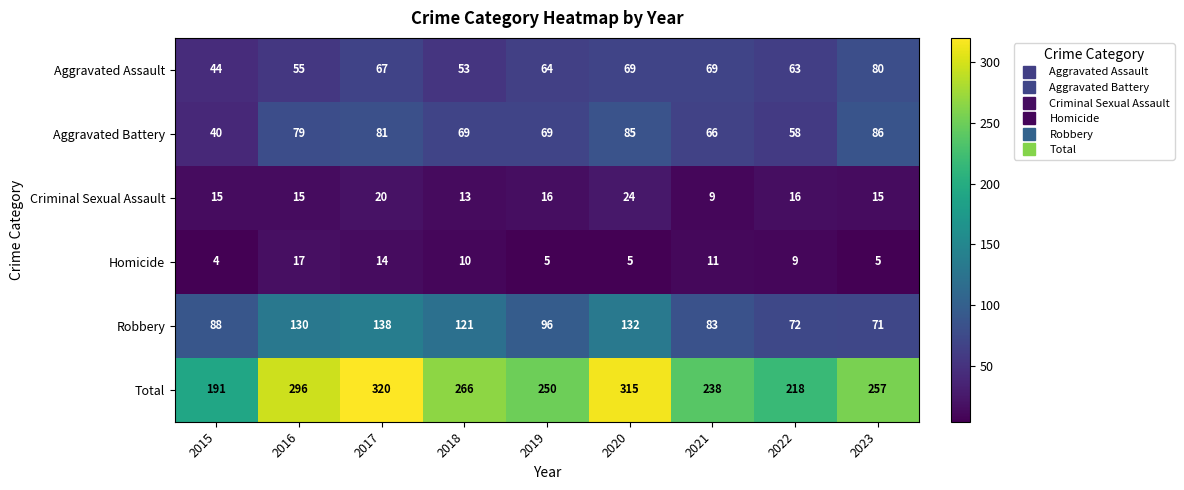

What is the sum of the Criminal Sexual Assault values at 2018 and 2023?

28